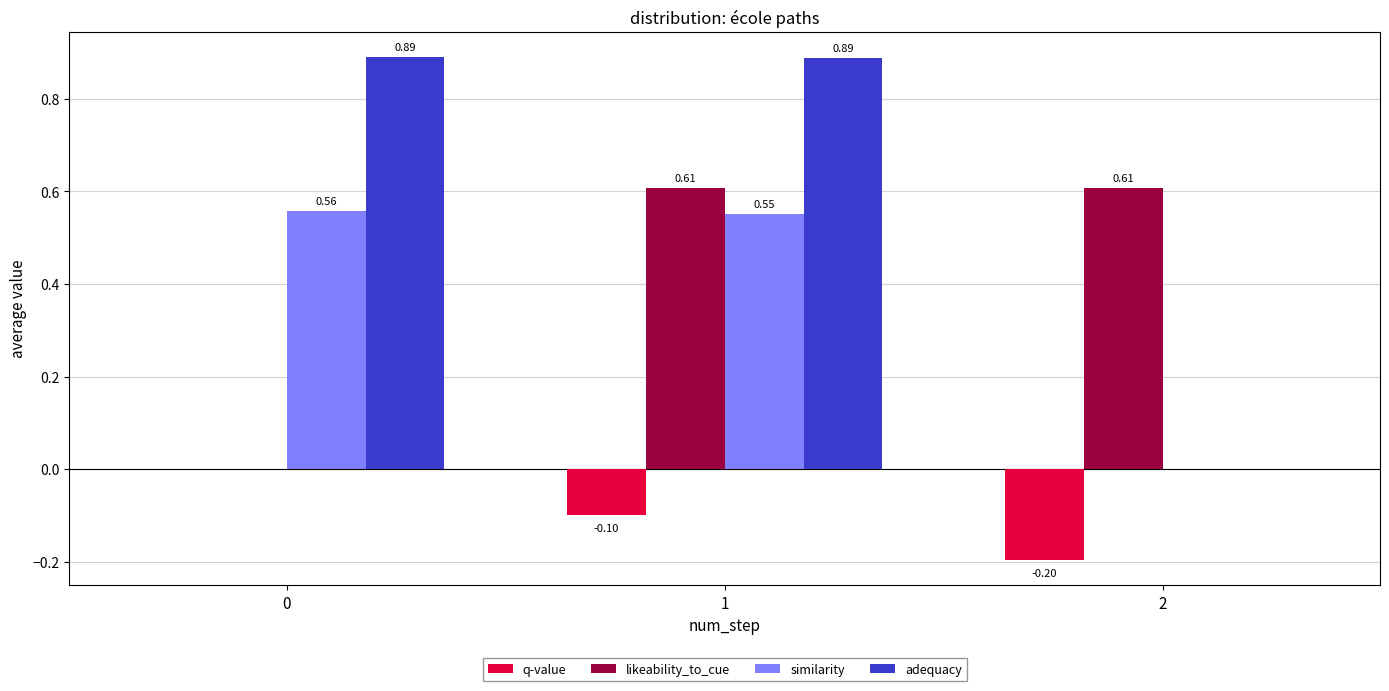

What is the sum of all likeability_to_cue values?

1.2